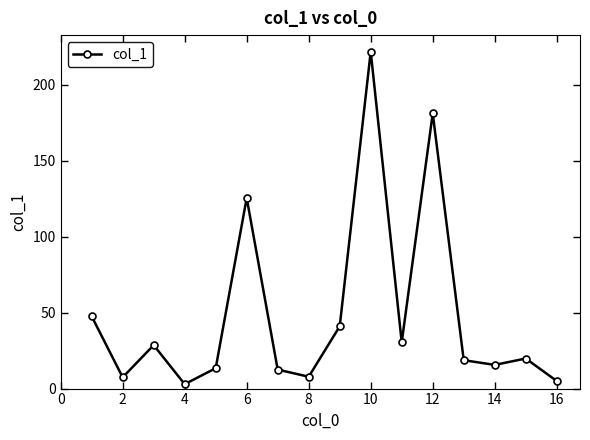

What is the greatest value displayed?

221.8